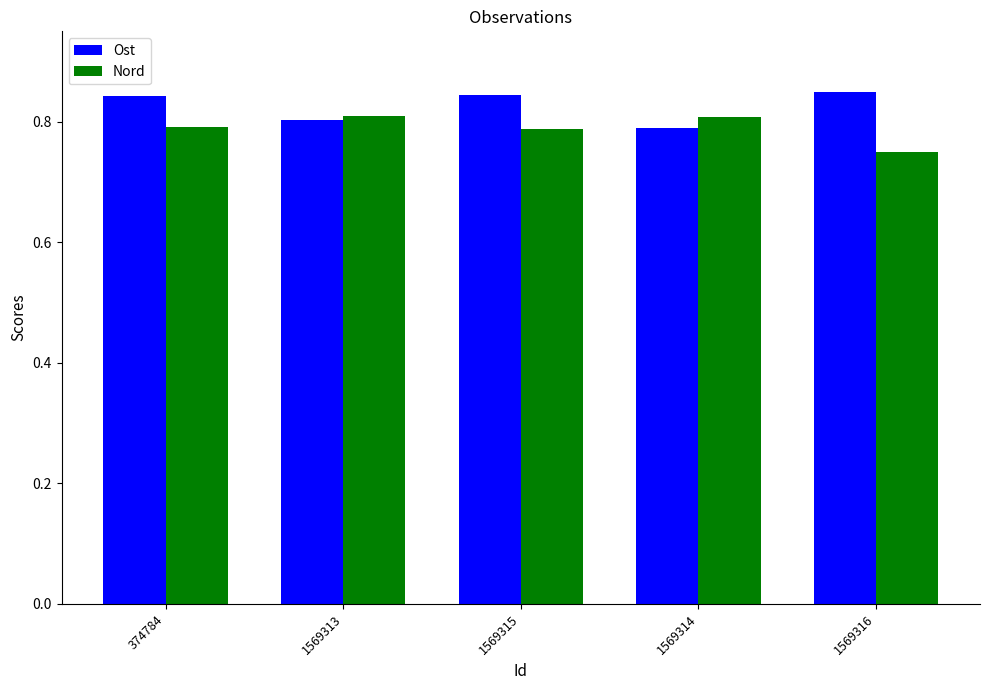

Are the bars grouped side by side (vs. stacked)?

Yes